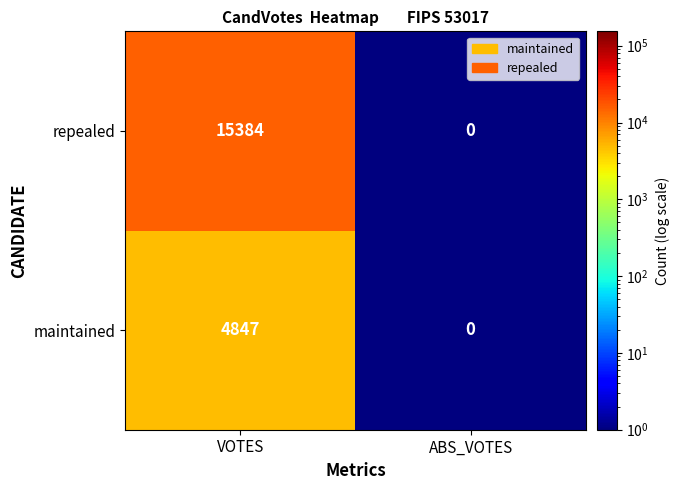

Which series has the largest range (max minus min)?

repealed